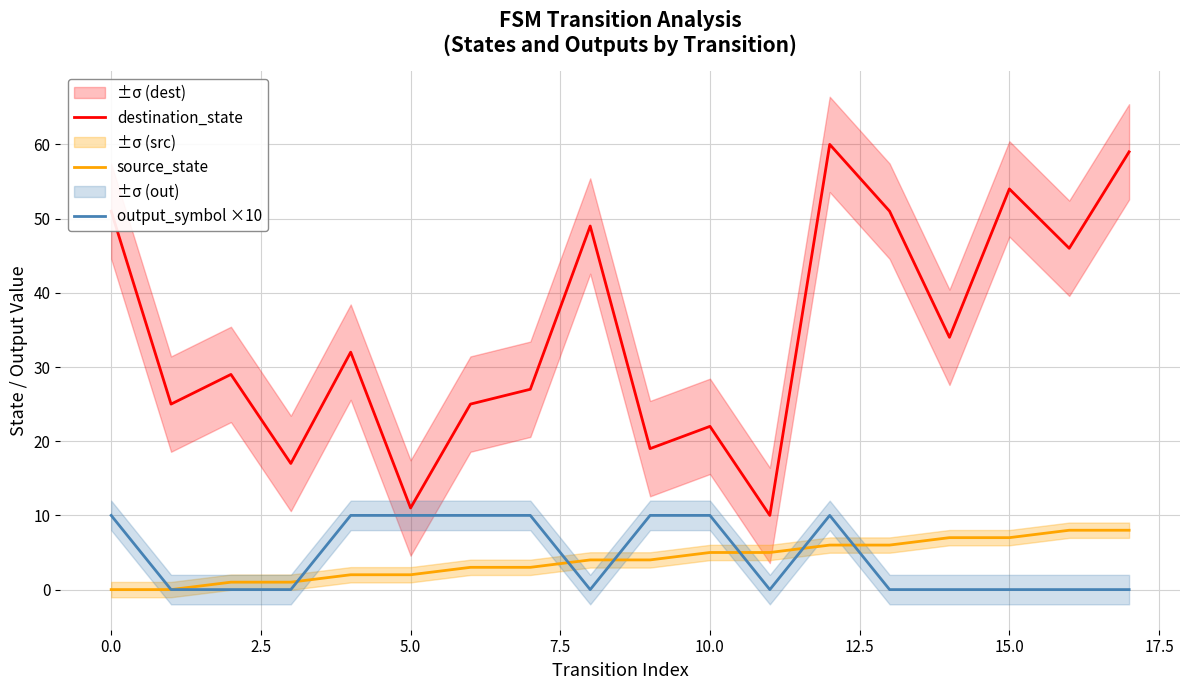

What are all the series names shown in the legend?

destination_state, source_state, output_symbol ×10